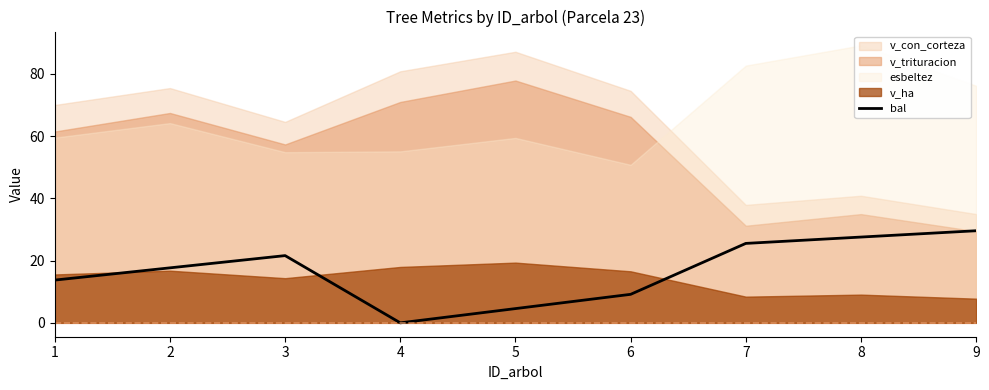

The value at 2 is 17.7. True or false?

True